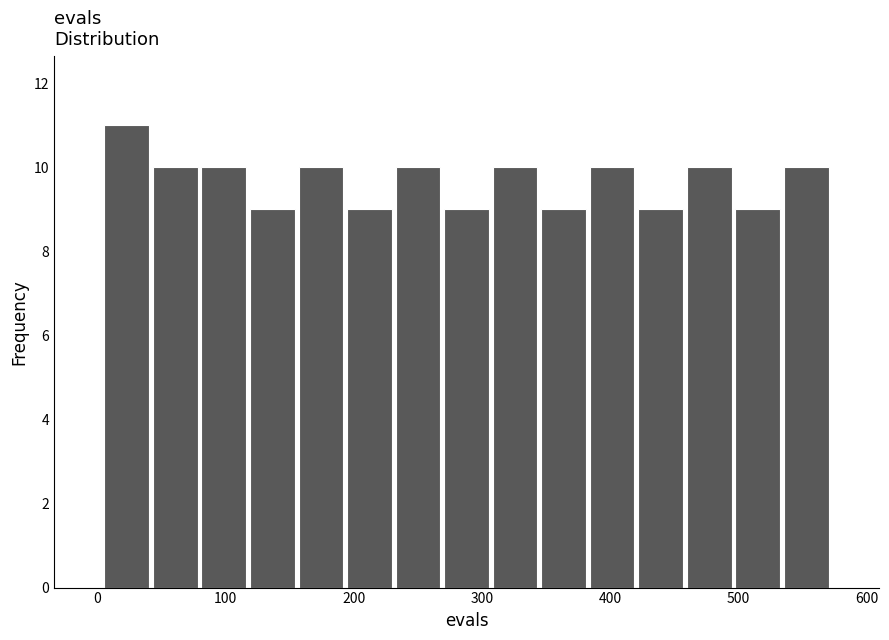

Read against the x-axis, roughly where is the centre of the tallest bar?

20